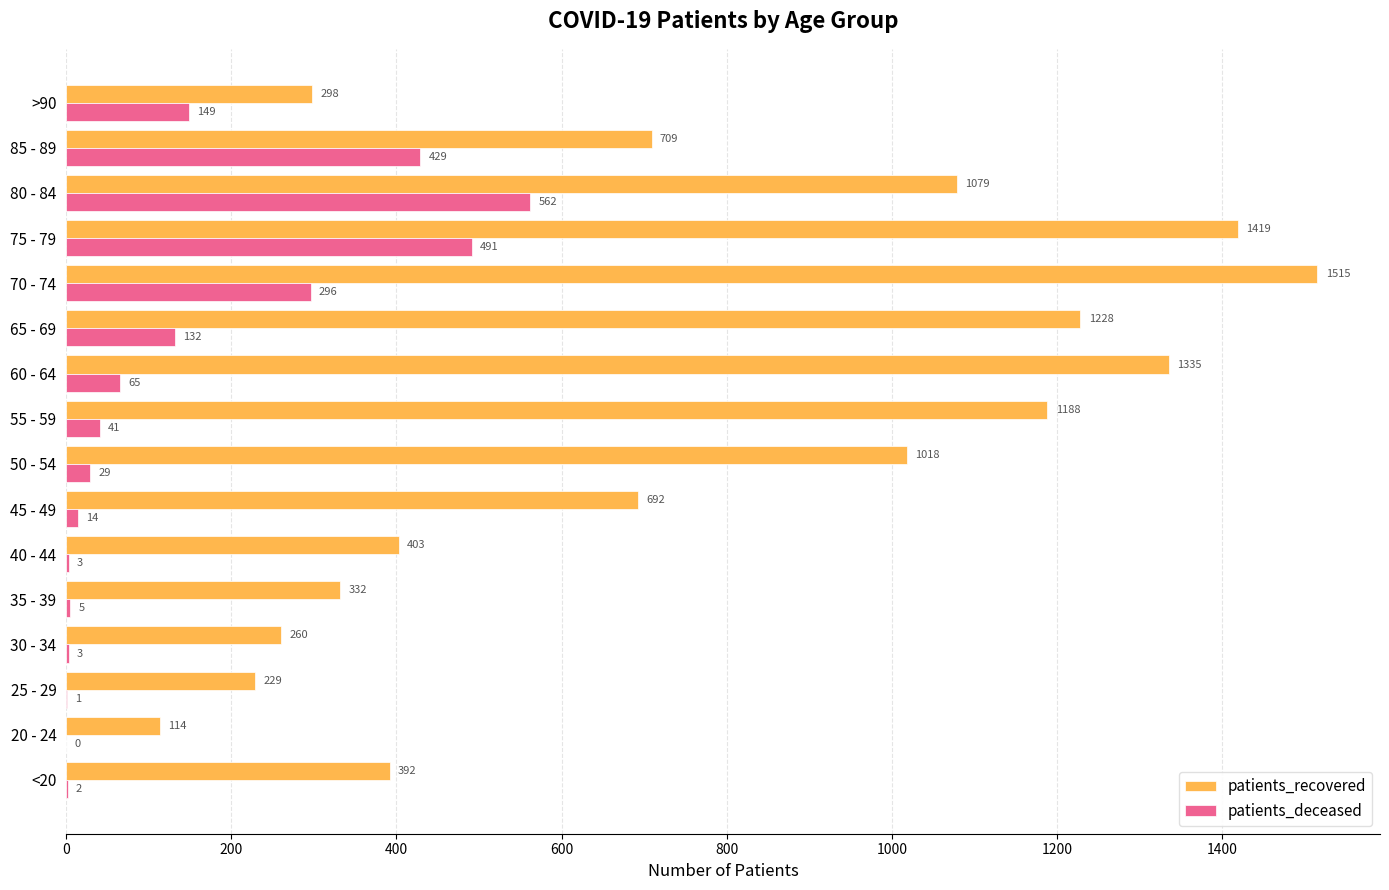

What is the greatest value displayed?

1515